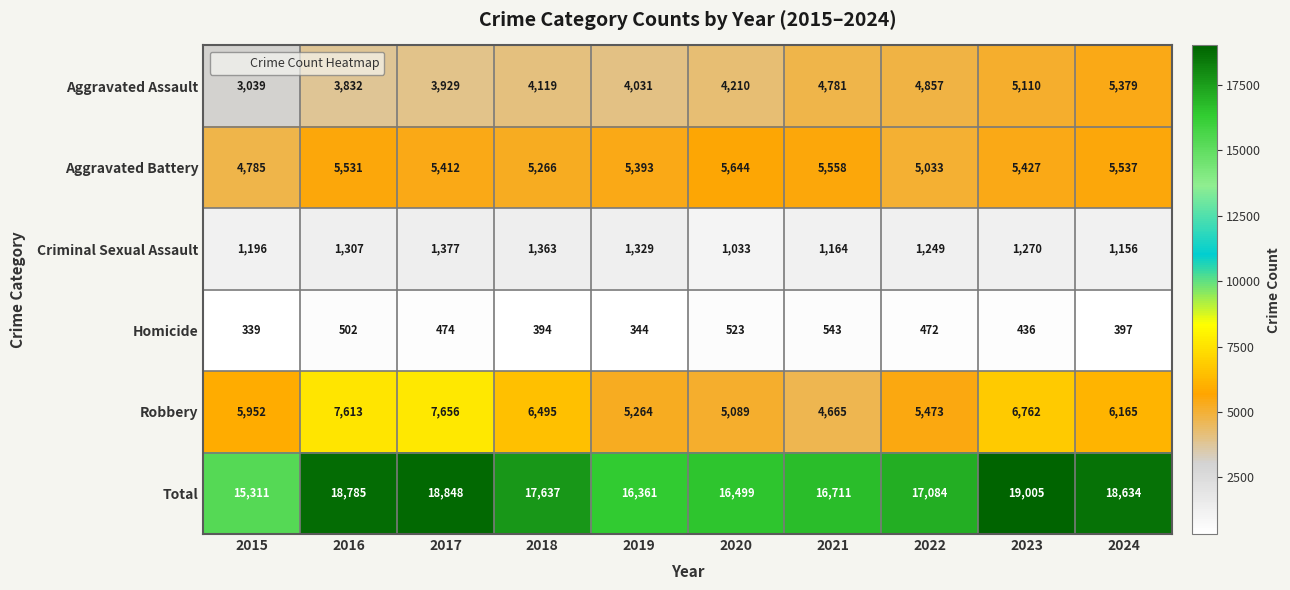

Which label corresponds to the largest value in the chart?

2023